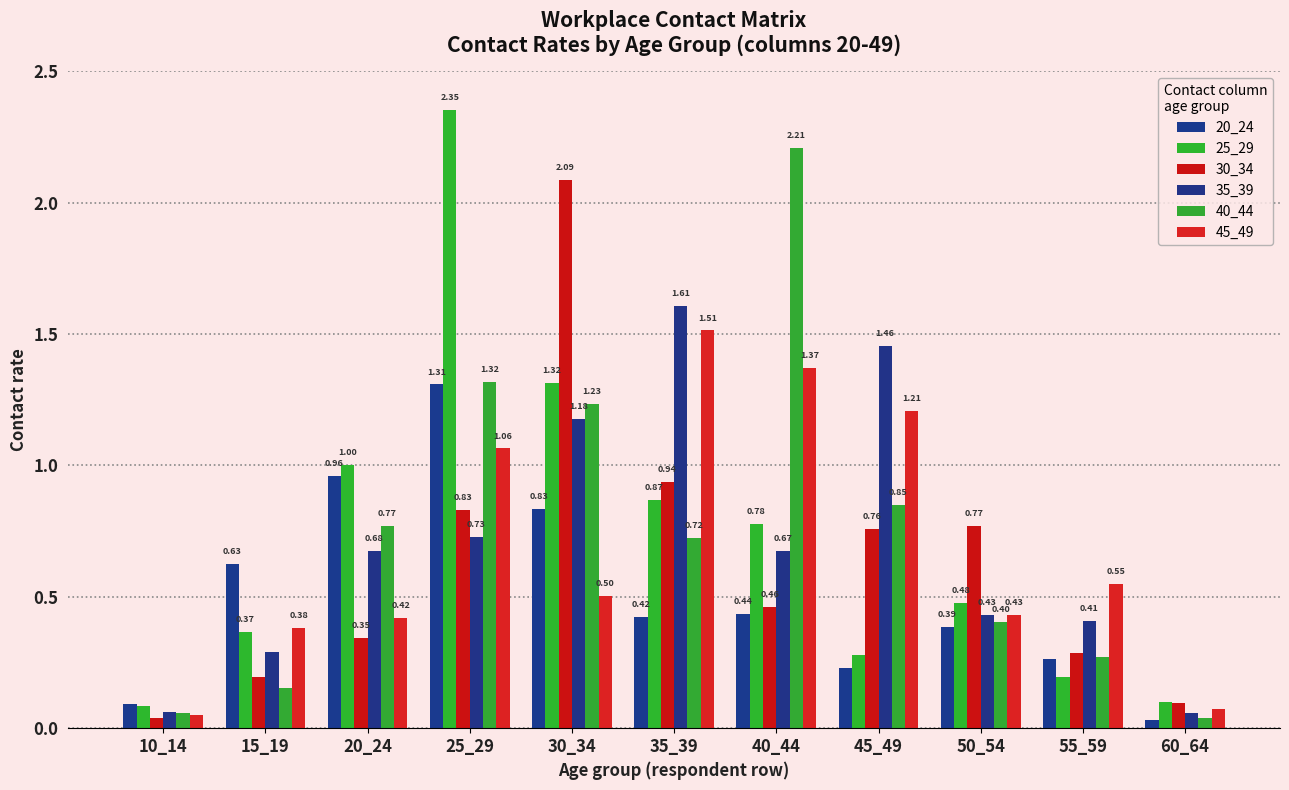

Reading right to left, transcribe all the data shown in this chart.

20_24: 0.0	0.3	0.4	0.2	0.4	0.4	0.8	1.3	1.0	0.6	0.1
25_29: 0.1	0.2	0.5	0.3	0.8	0.9	1.3	2.4	1.0	0.4	0.1
30_34: 0.1	0.3	0.8	0.8	0.5	0.9	2.1	0.8	0.3	0.2	0.0
35_39: 0.1	0.4	0.4	1.5	0.7	1.6	1.2	0.7	0.7	0.3	0.1
40_44: 0.0	0.3	0.4	0.8	2.2	0.7	1.2	1.3	0.8	0.2	0.1
45_49: 0.1	0.5	0.4	1.2	1.4	1.5	0.5	1.1	0.4	0.4	0.0